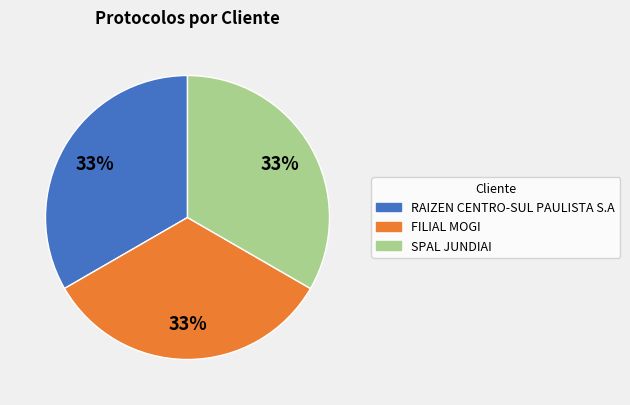

True or false: SPAL JUNDIAI accounts for 21% of the total.

False